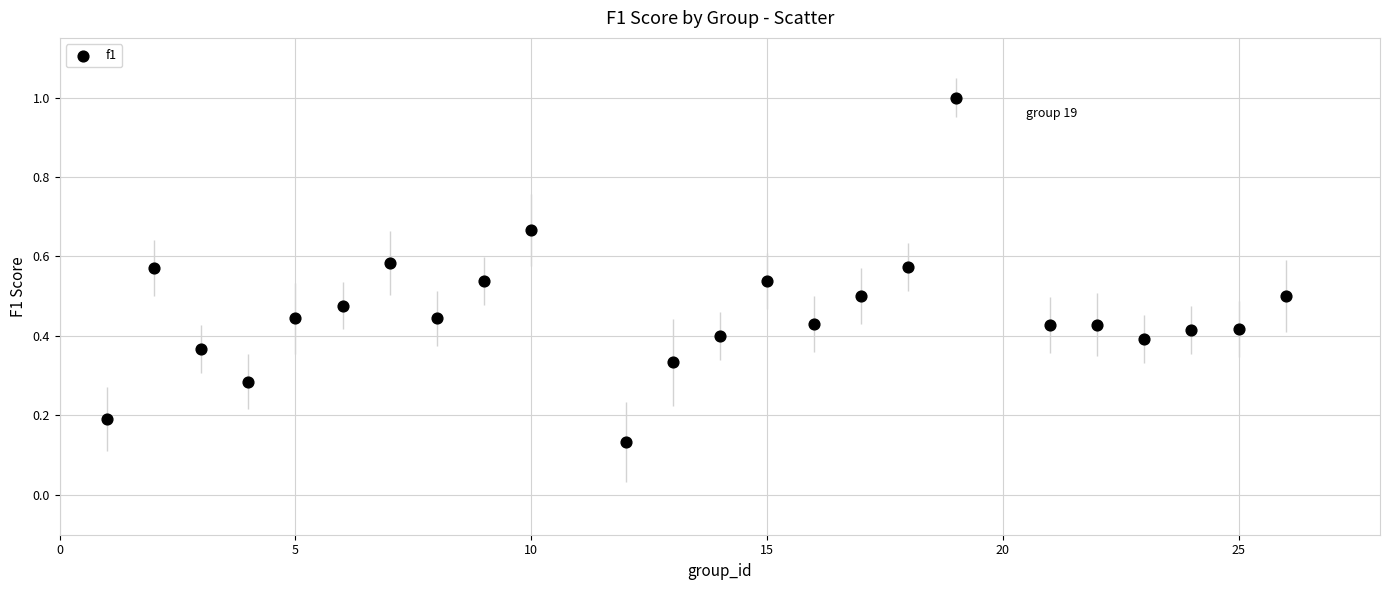

What is the range of X values (max minus min)?

25.0